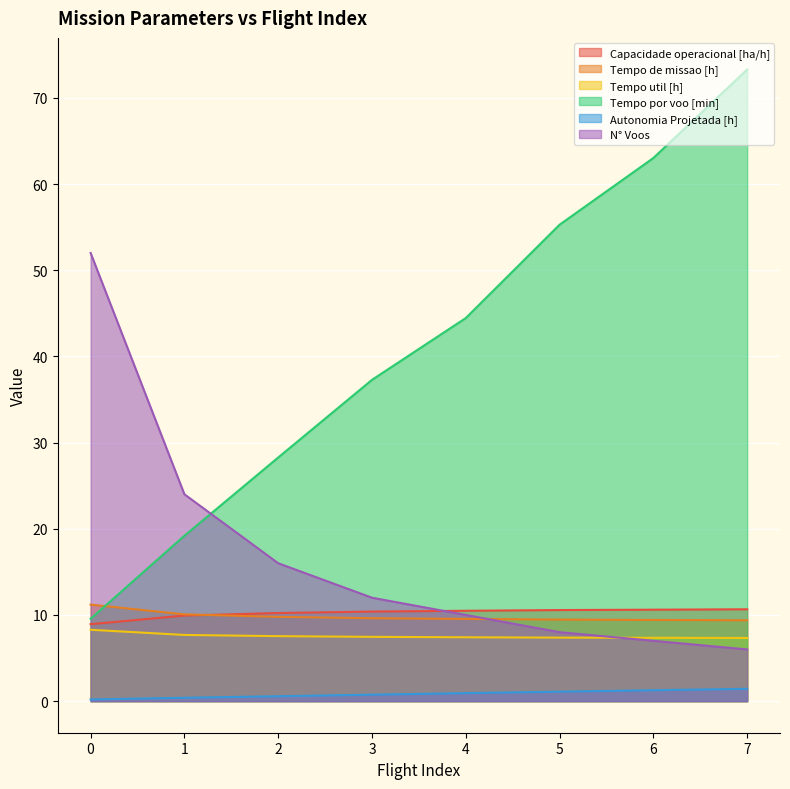

What is the smallest value displayed?

0.2